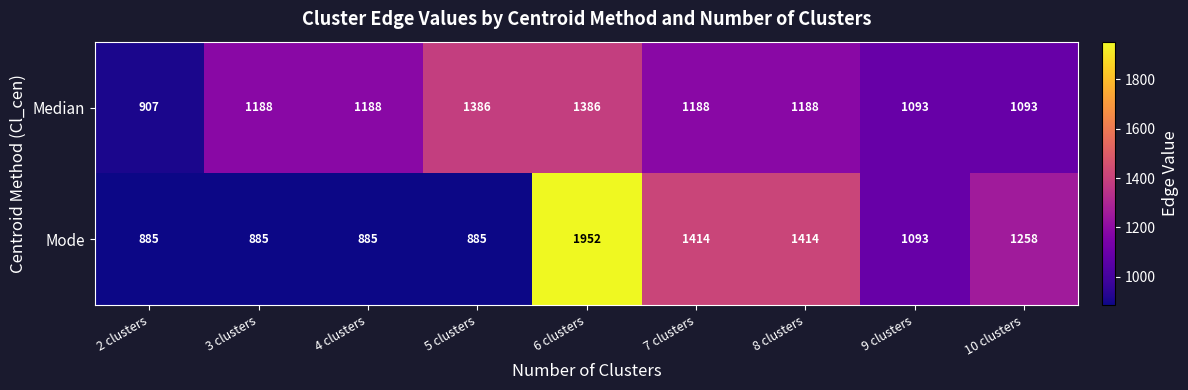

Count the number of data series in this chart.

2